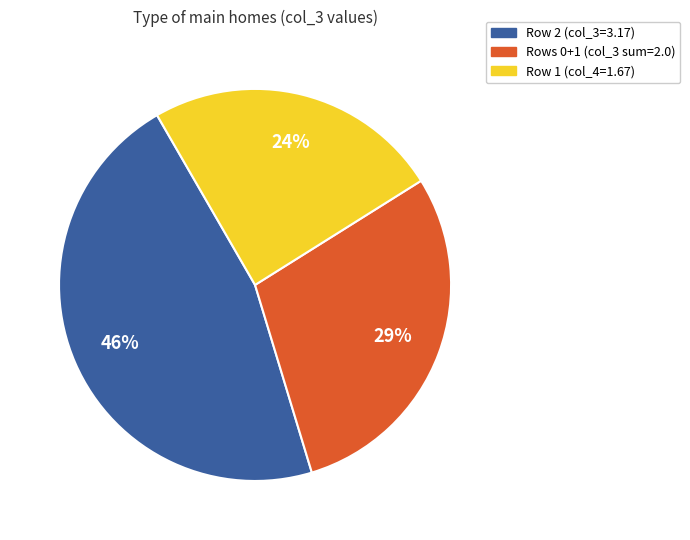

Is there any slice that represents more than half of the pie?

No